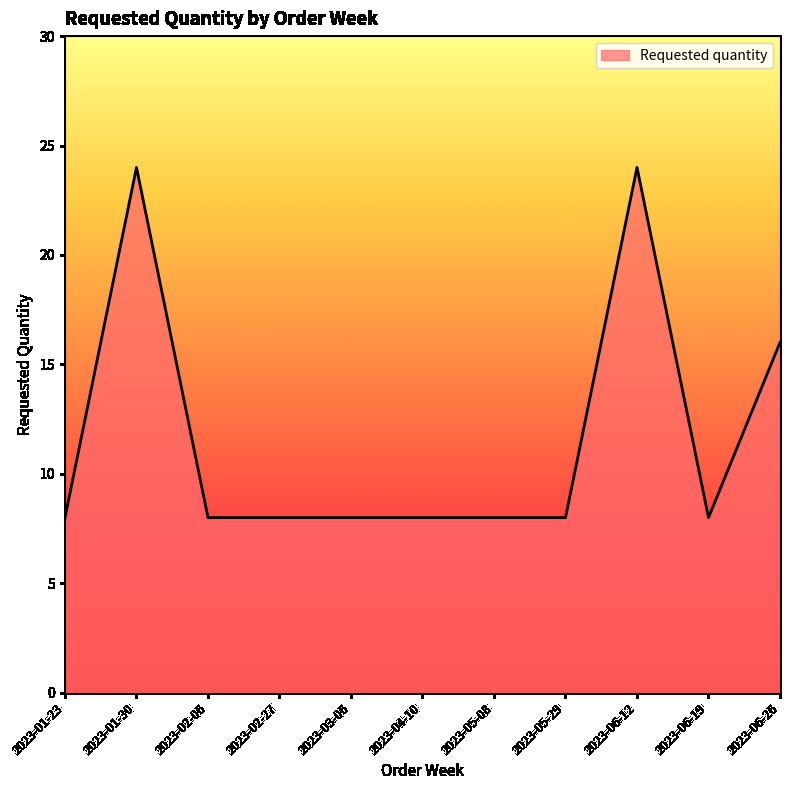

What position from the left is 2023-06-26?

11